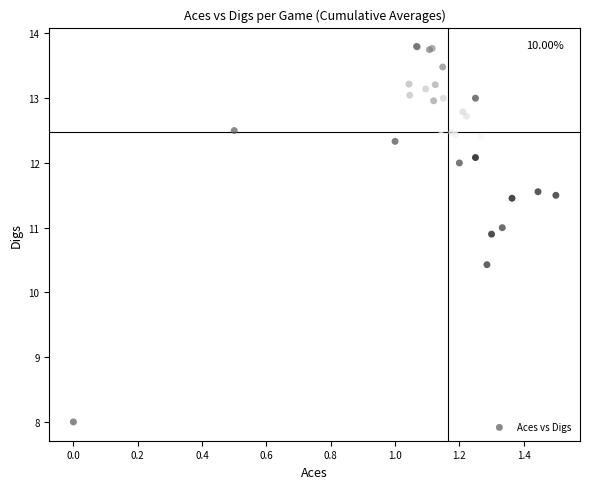

What Y value in the scatter plot is closest to 10?

10.4